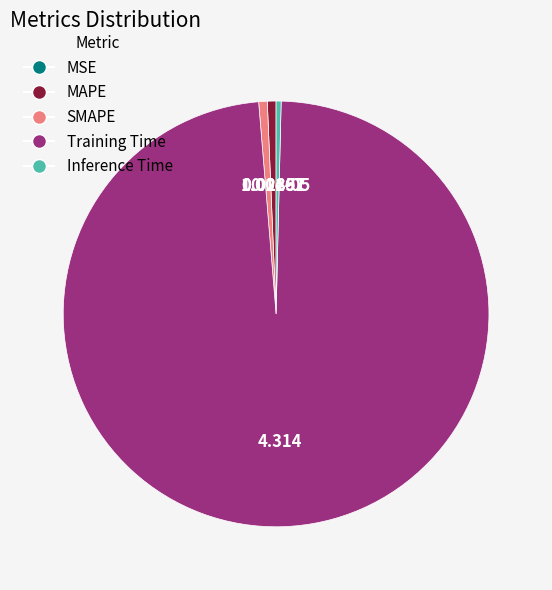

Between Inference Time and Training Time, which is larger?

Training Time